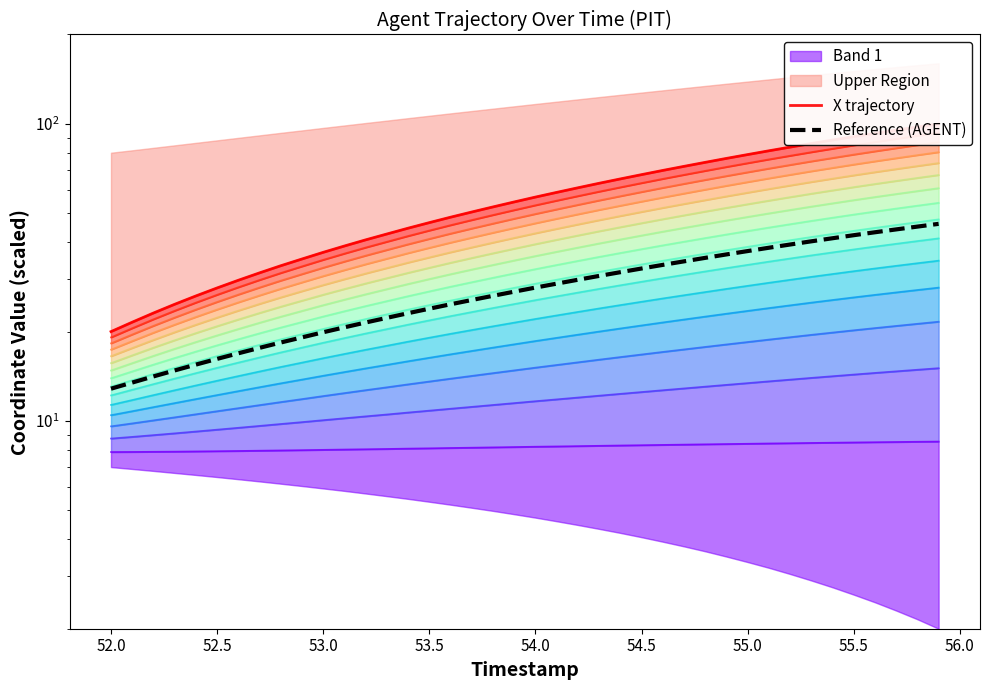

What is the difference between the maximum and second lowest values in the Reference (AGENT) series?

32.6